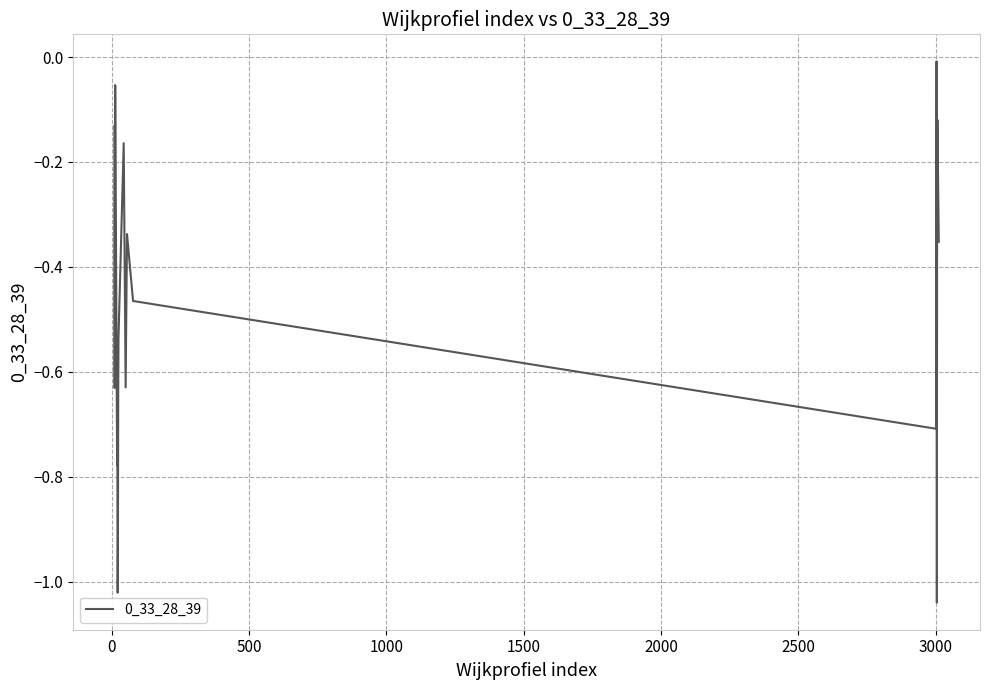

What is the value of the 4th point from the left?

-0.1